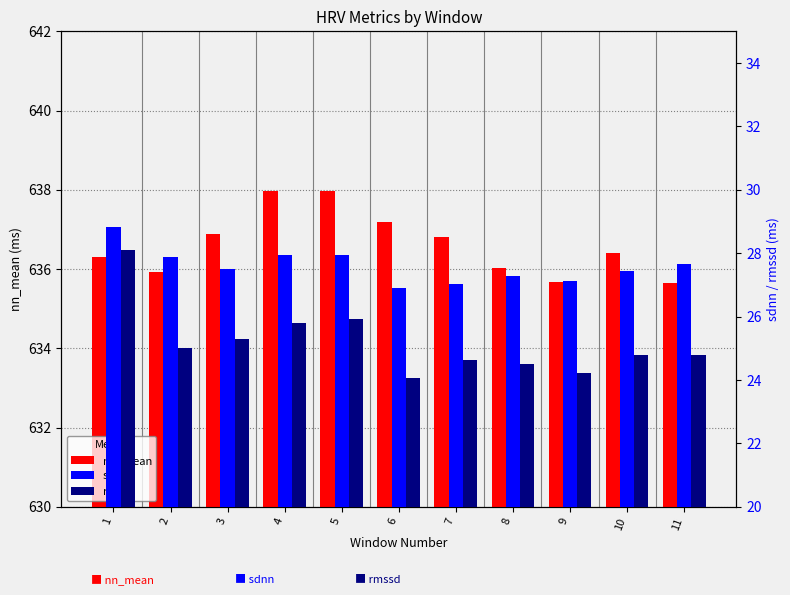

What is the difference between the maximum and second lowest values in the sdnn series?

1.8